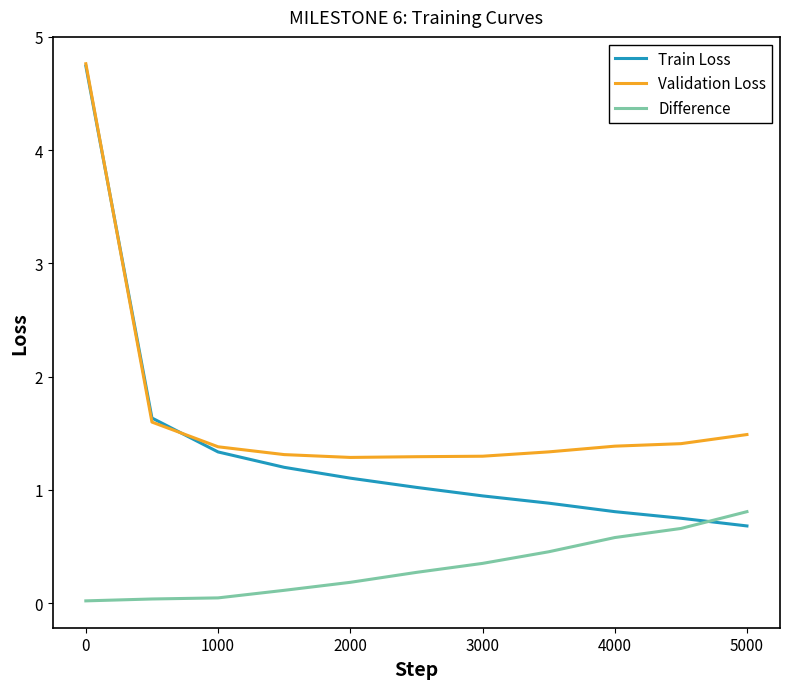

Which series has the largest range (max minus min)?

Train Loss